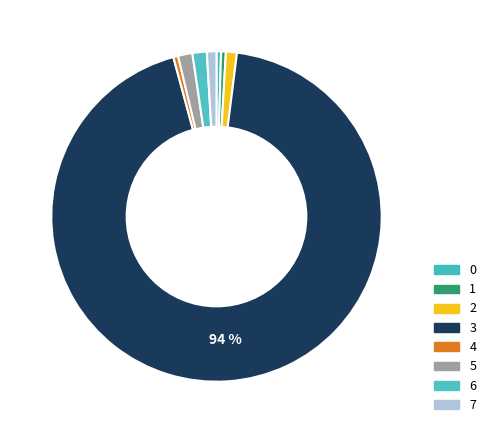

Is there any slice that represents more than half of the pie?

Yes